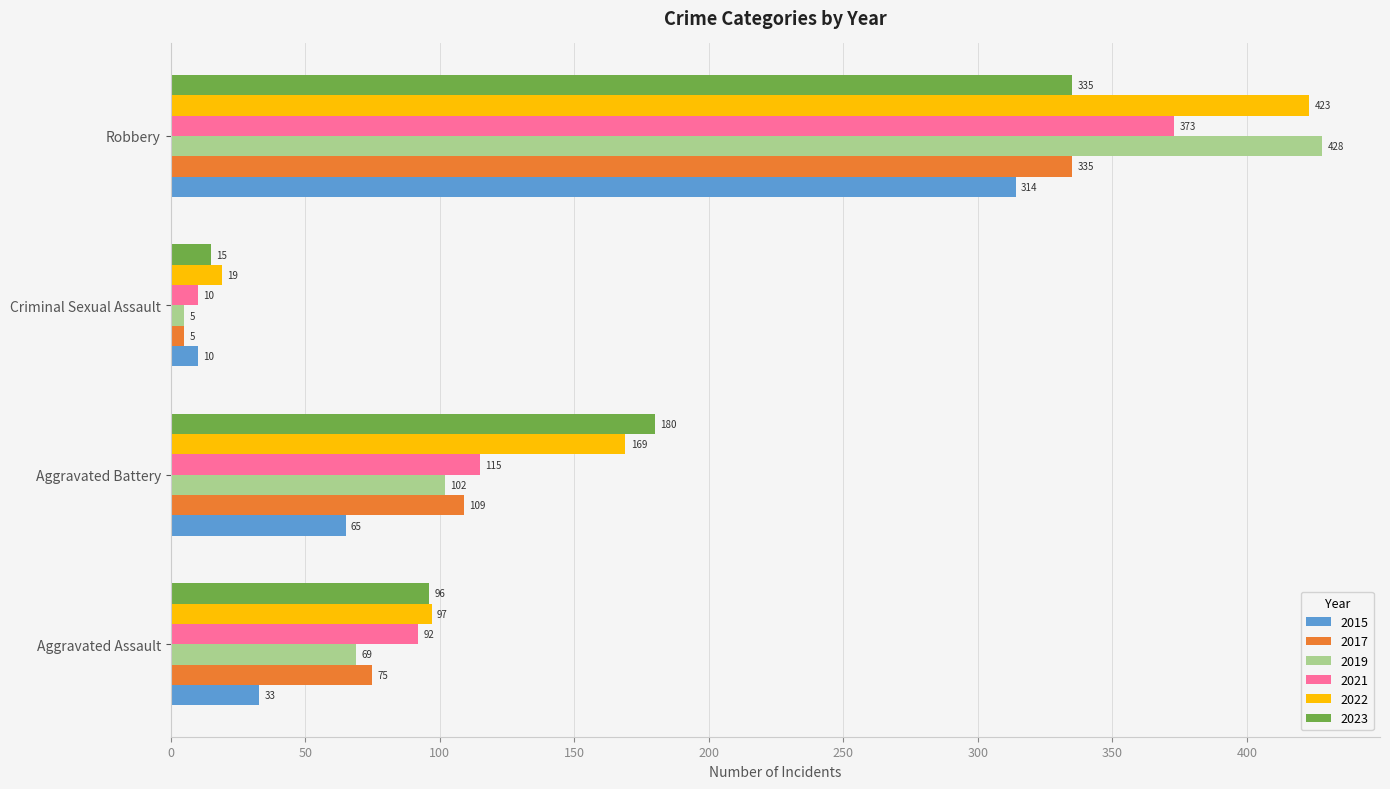

What is the sum of the 2017 values at Aggravated Battery and Robbery?

444